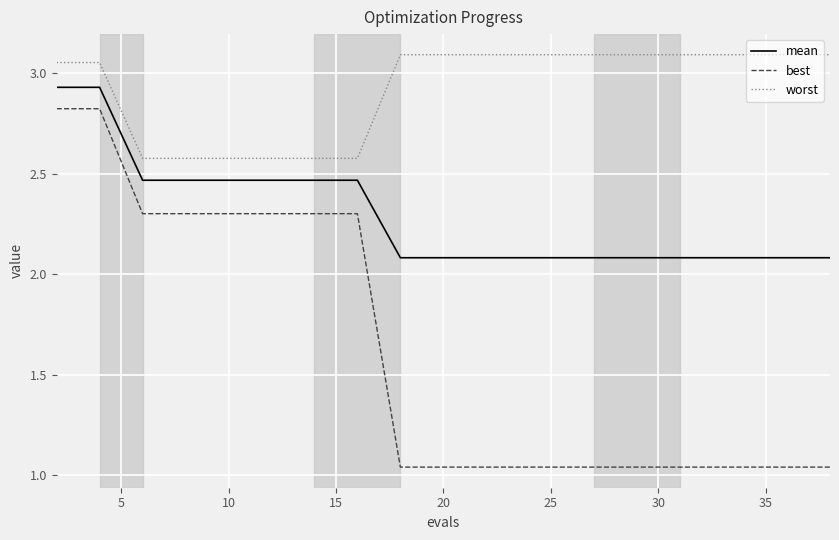

True or false: best and worst intersect in this chart.

False